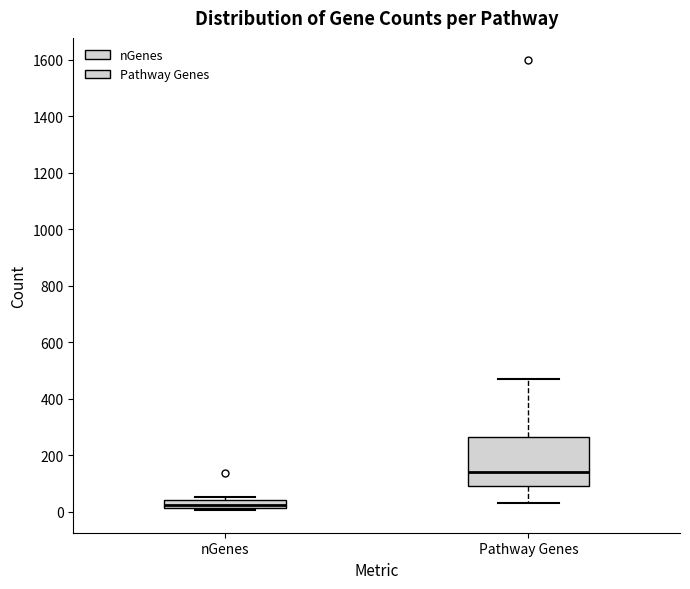

Where is the upper edge of the box for Pathway Genes on the y-axis? The values are not printed on the chart, so give them approximately, as read against the axis.

260